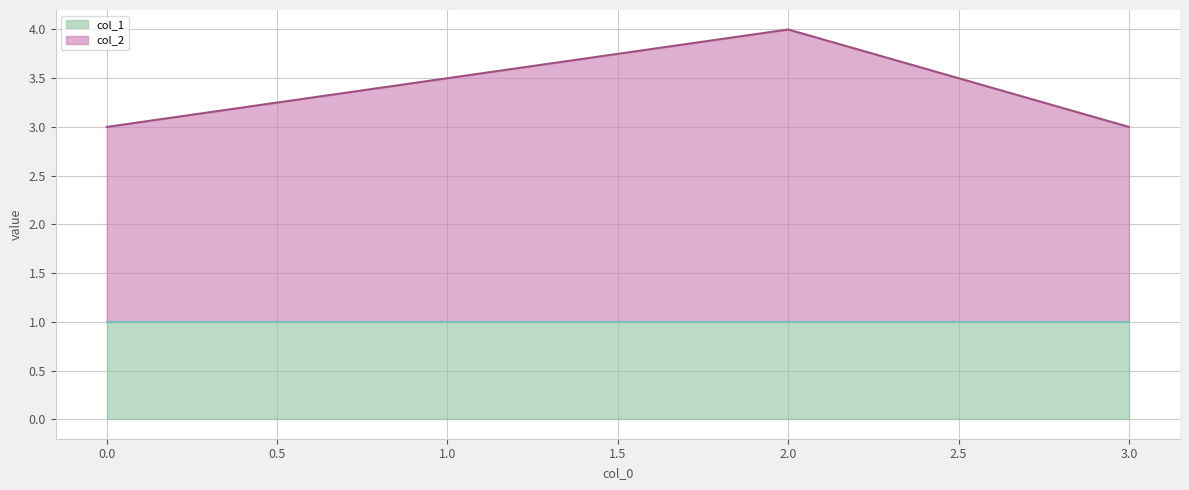

Rank the categories by value from highest to lowest.

2, 0, 3